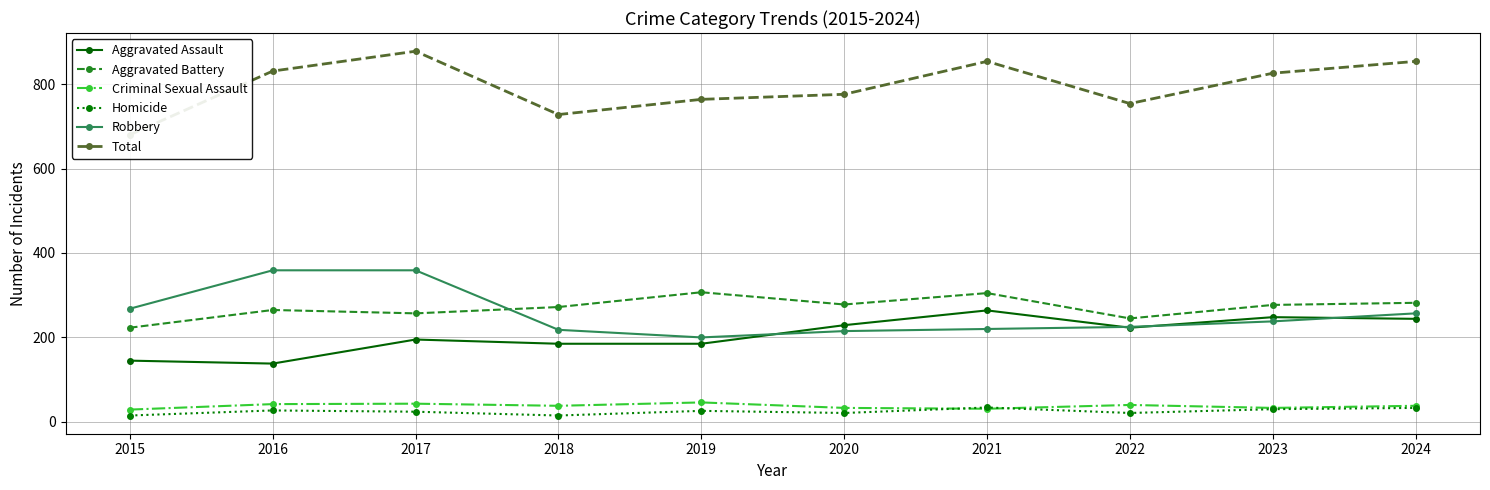

How many interior local valleys does the Aggravated Battery series have?

3